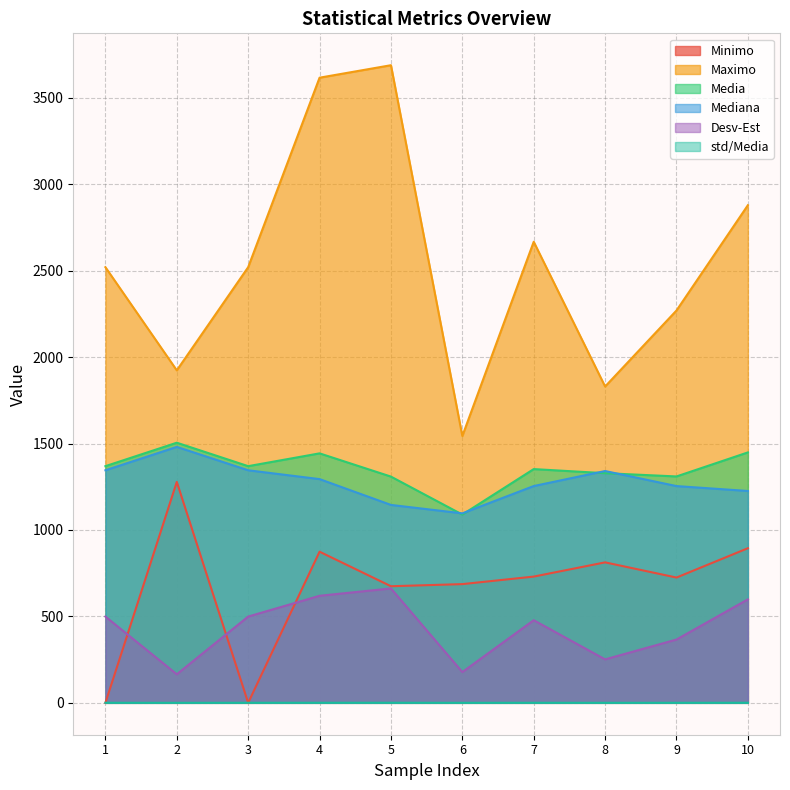

True or false: Desv-Est has more than 0 interior local peaks.

True